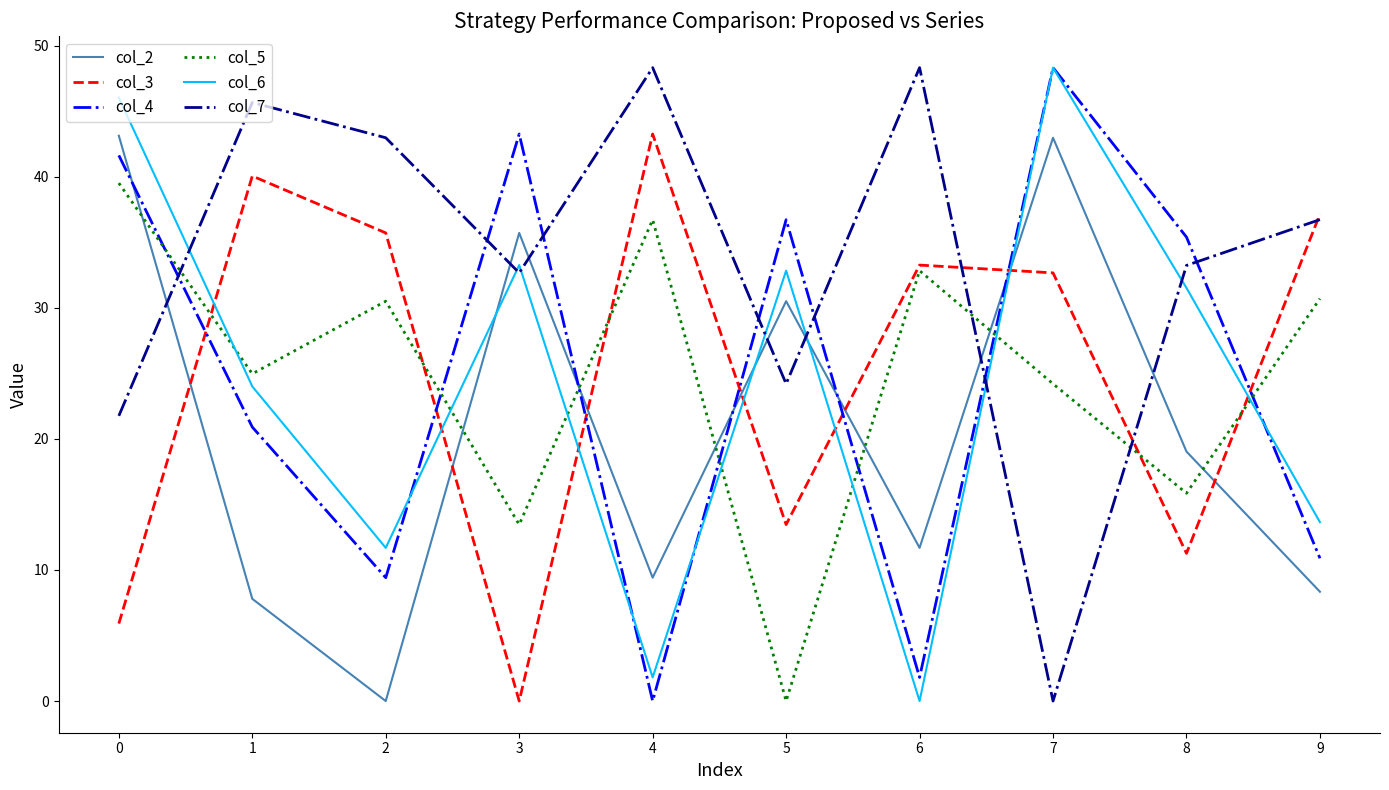

What is the difference between the highest and lowest values at 5?

36.7